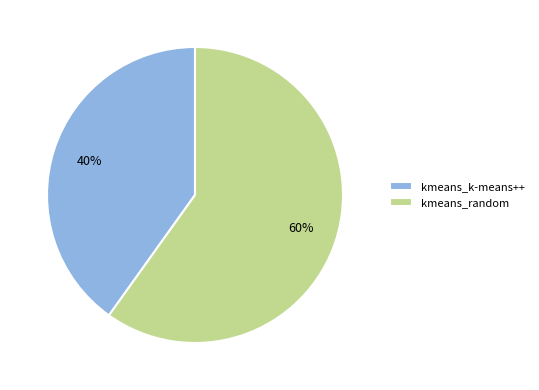

To the nearest percent, what percentage of the pie is kmeans_random?

60%